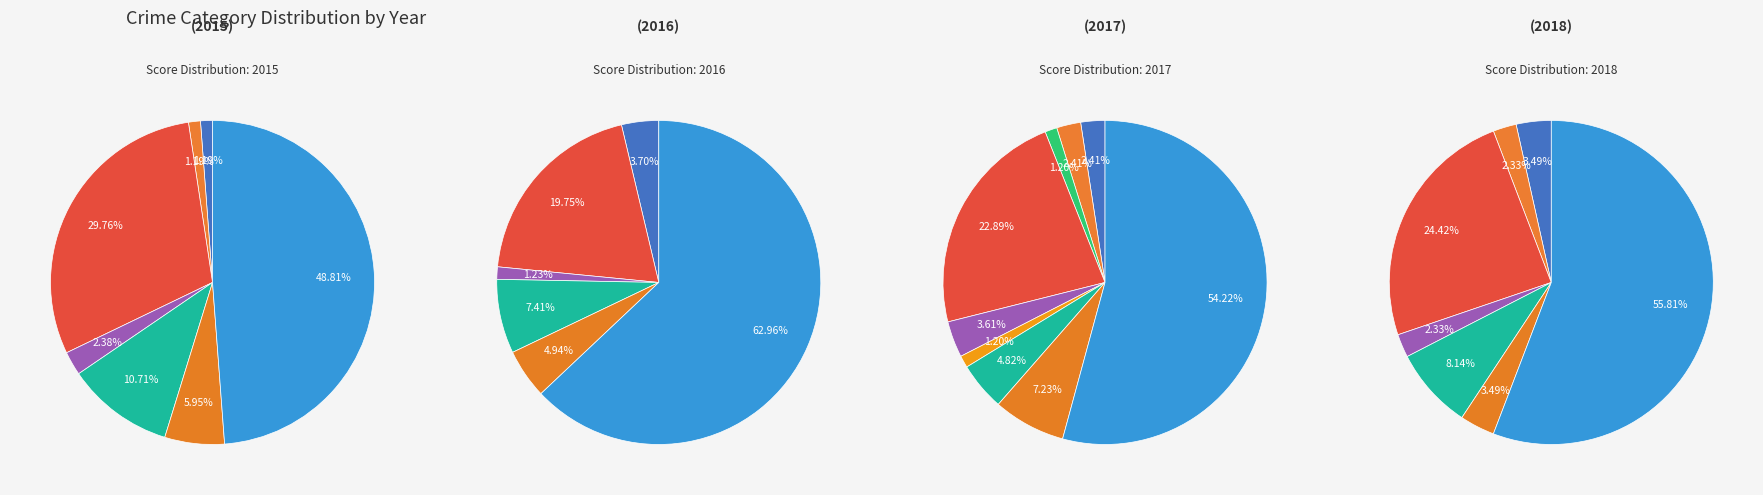

Combined, do Criminal Sexual Assault and Burglary account for over 50%?

No